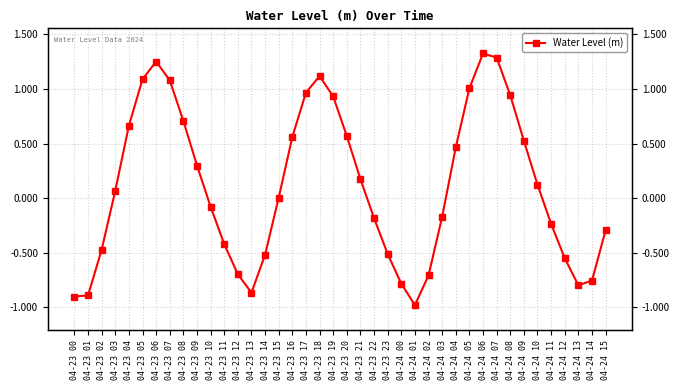

At which category does the data reach its first local valley?

04-23 13